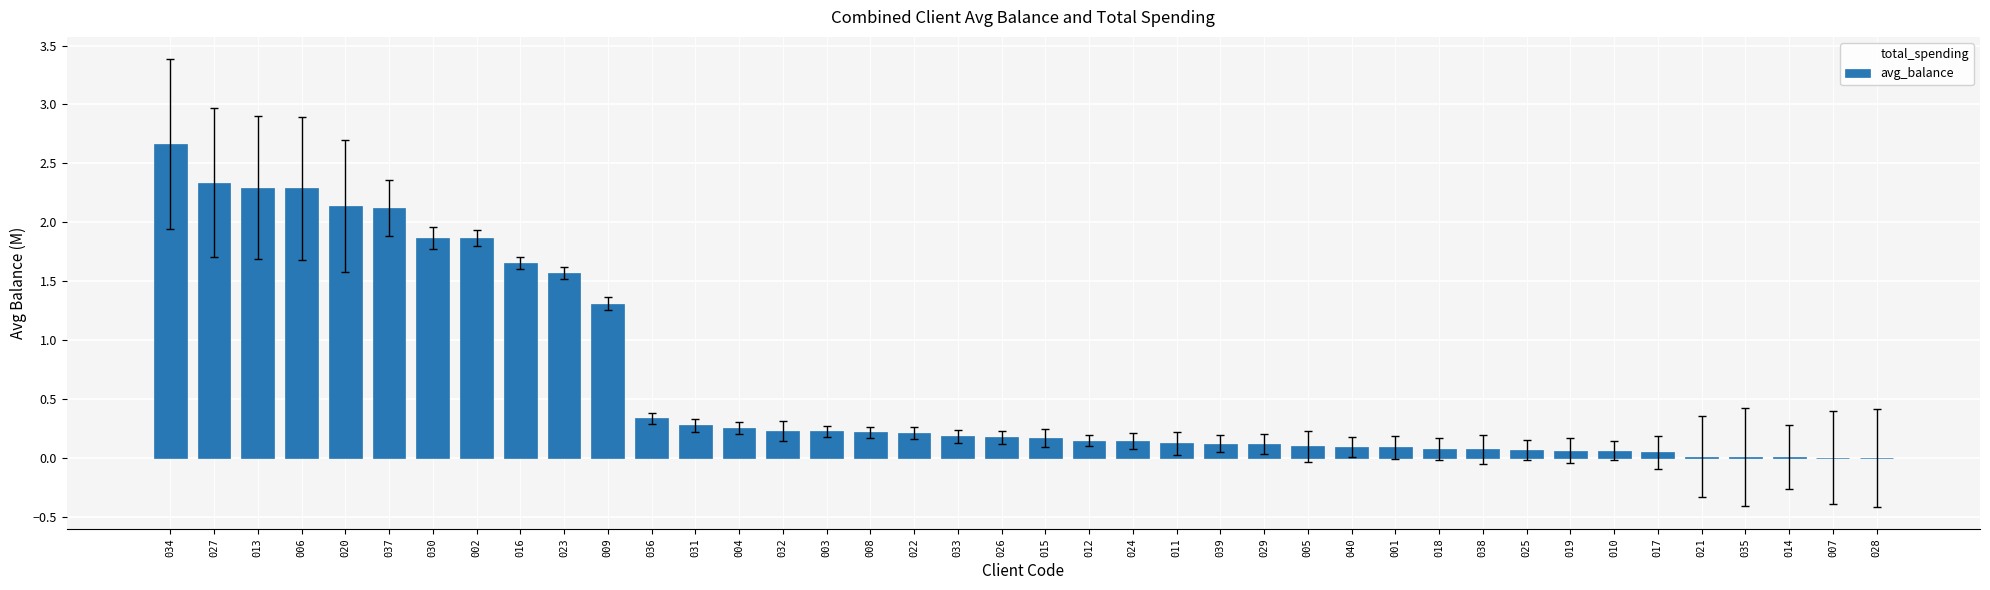

Which label corresponds to the largest value in the chart?

034